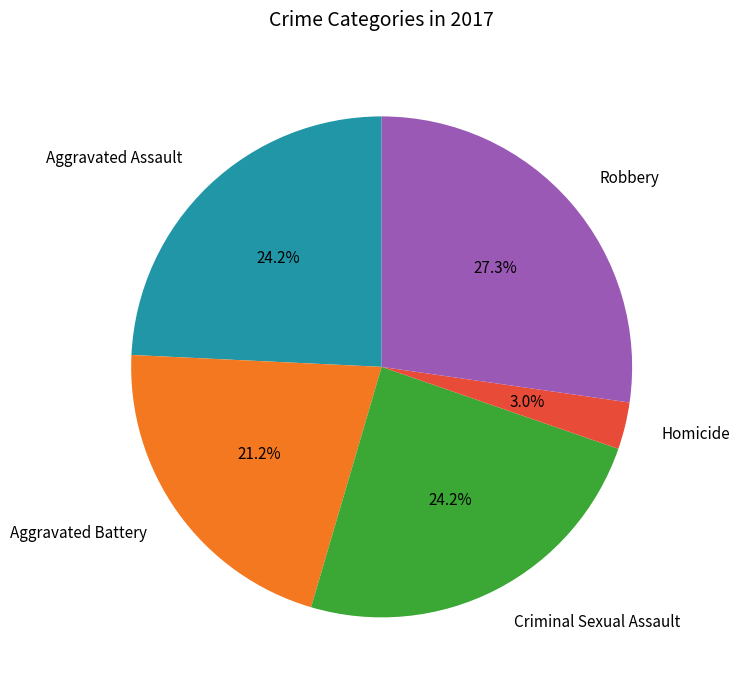

Count the number of slices in the pie.

5